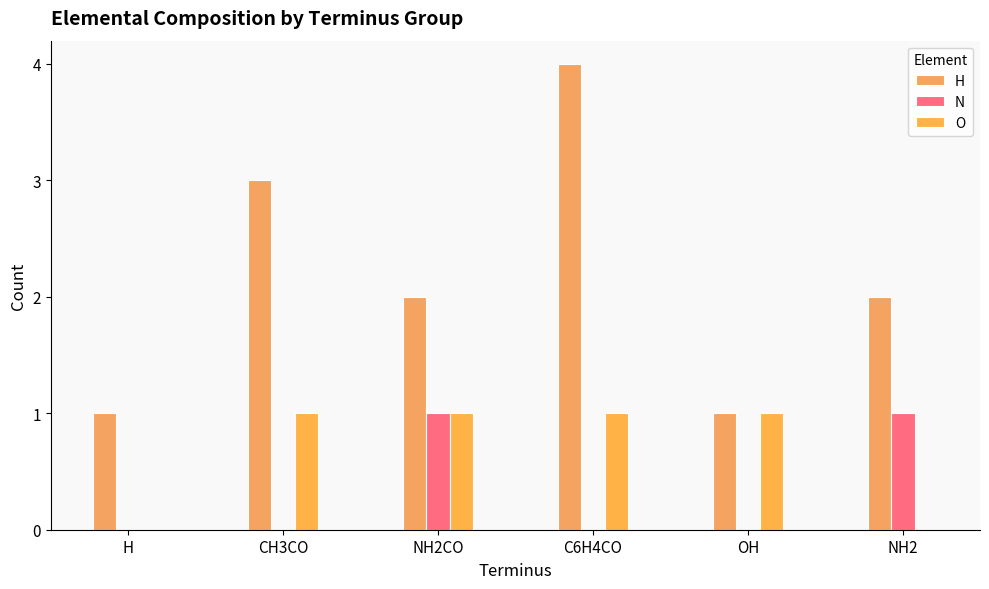

How many N values are between 0 and 1?

6